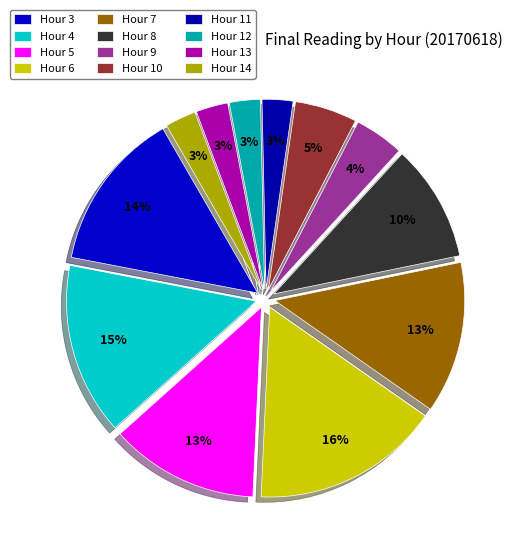

Does Hour 14 represent more than half of the total?

No